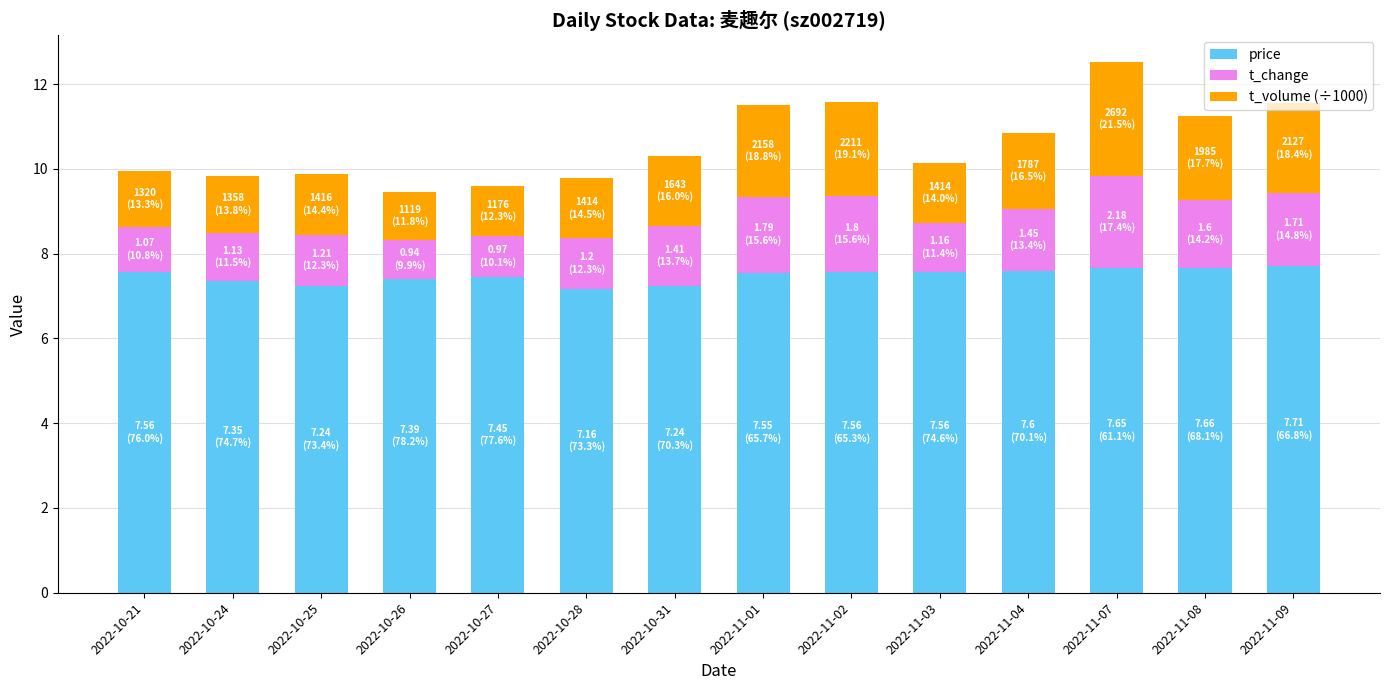

What is the highest value of the price series?

7.7